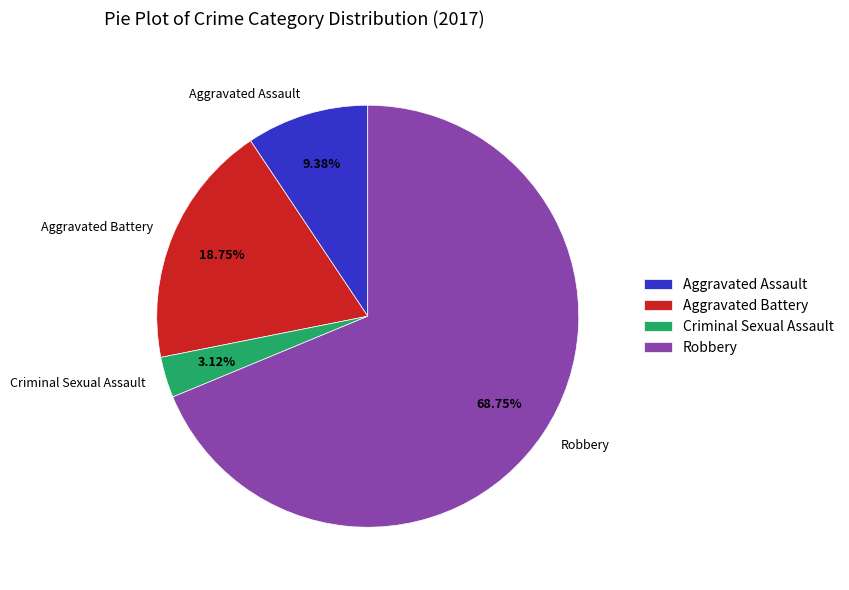

Rank the categories by value from lowest to highest.

Criminal Sexual Assault, Aggravated Assault, Aggravated Battery, Robbery